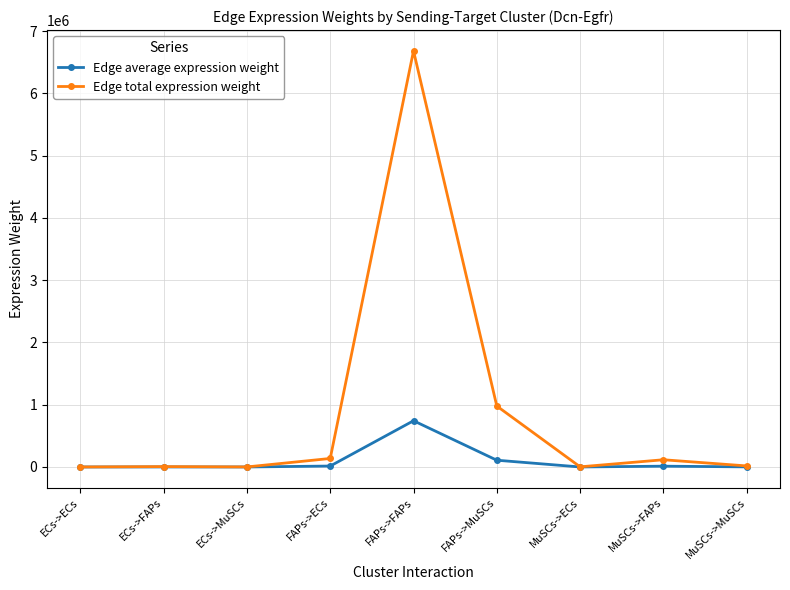

How many data points in Edge total expression weight are less than 17004?

4